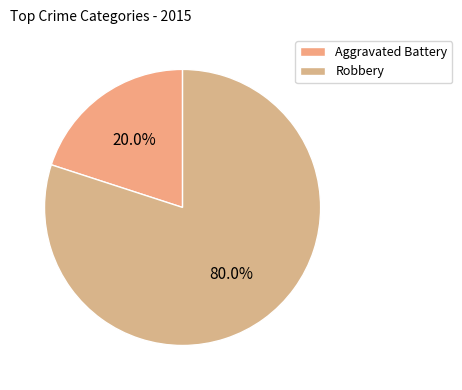

How many segments does this pie chart have?

2